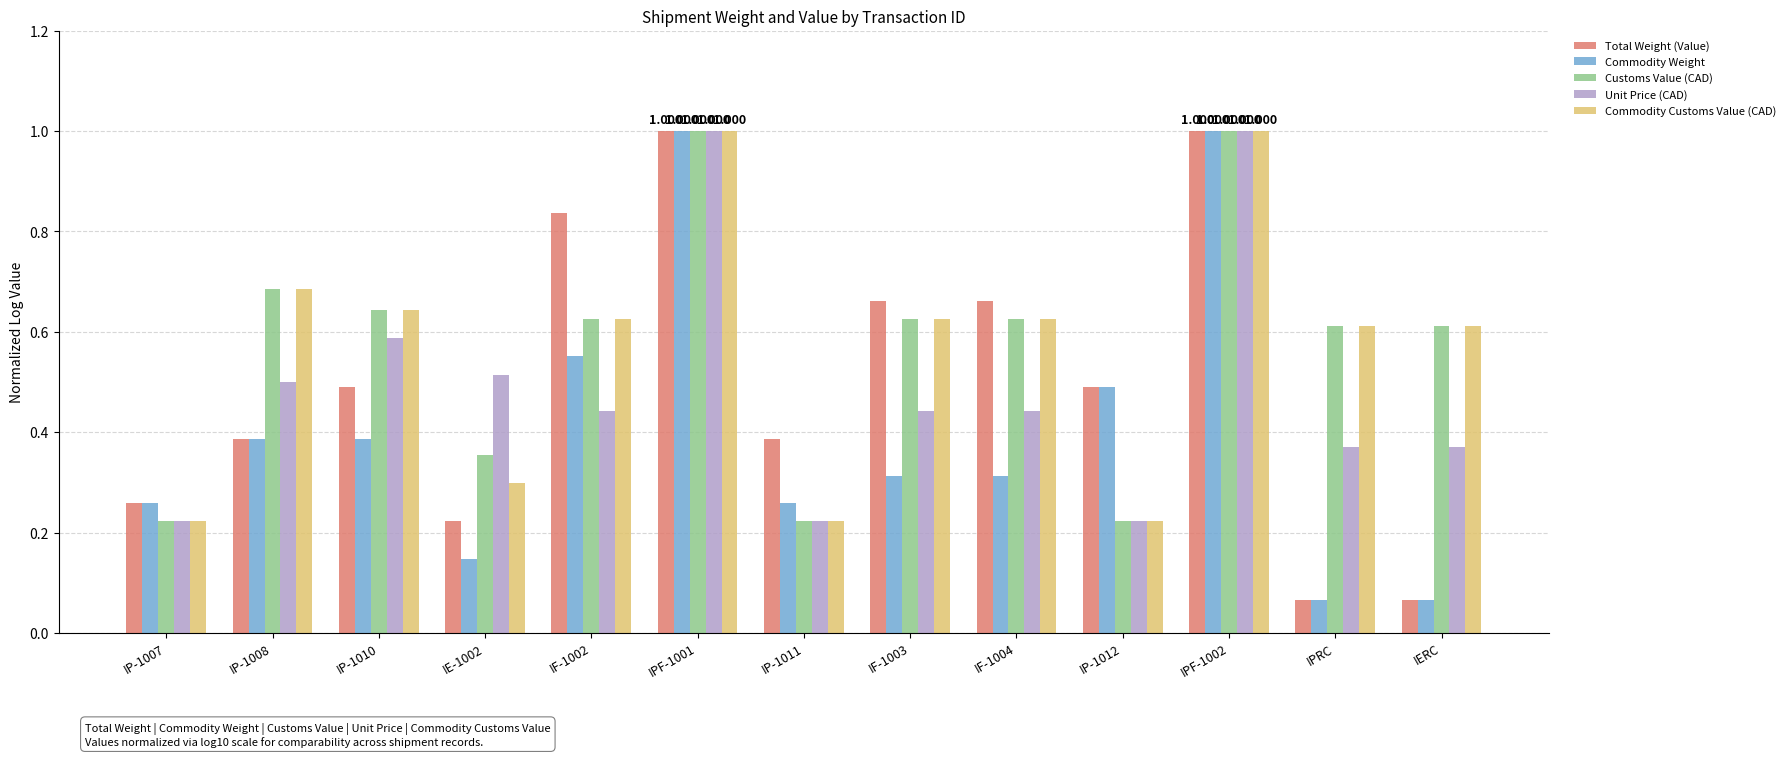

What is the label of the 11th bar from the left?

IPF-1002